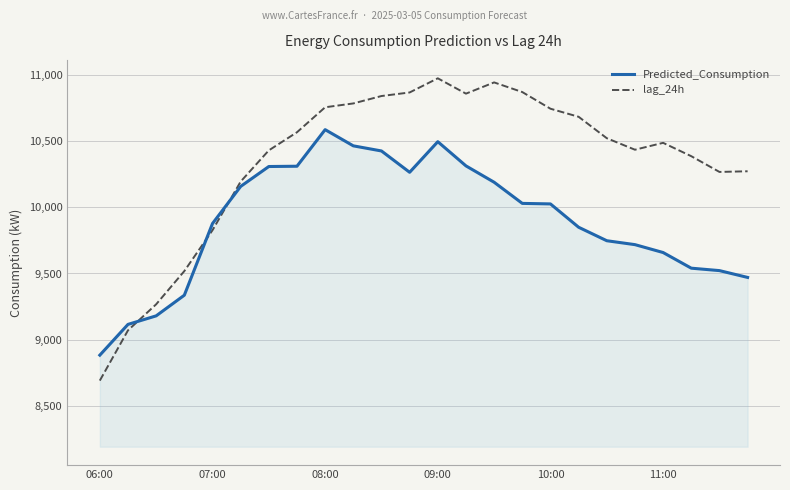

What is the maximum value for lag_24h?

10976.0